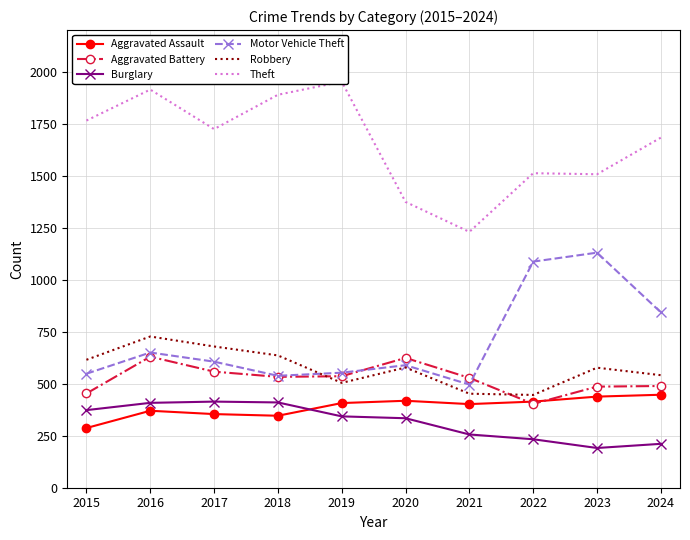

What is the difference between the Aggravated Assault values at 2024 and 2021?

45